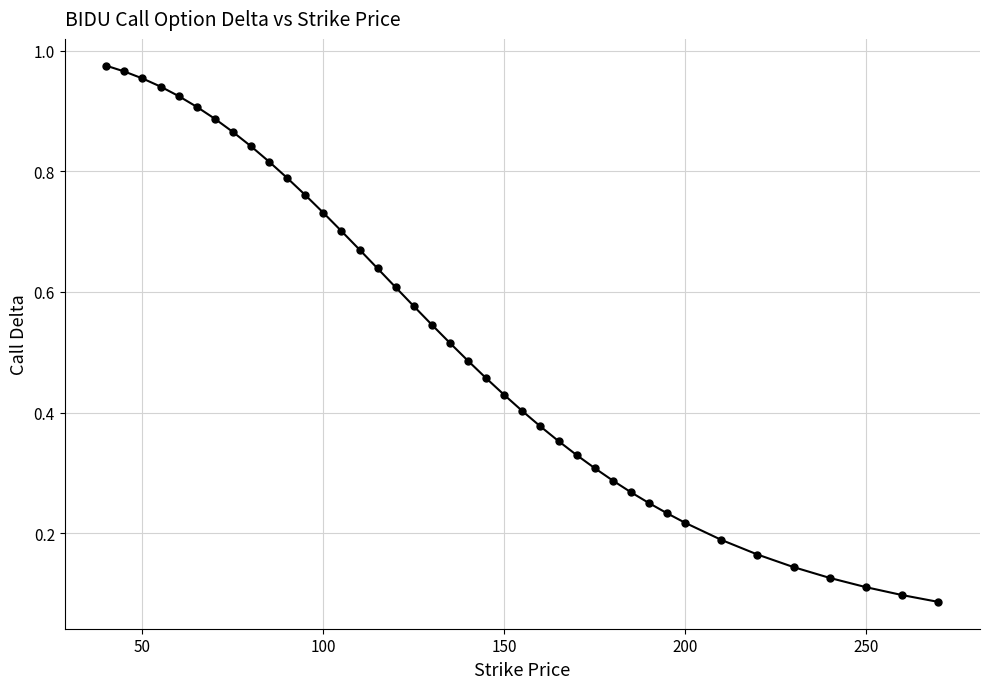

How many lines are shown in the chart?

1